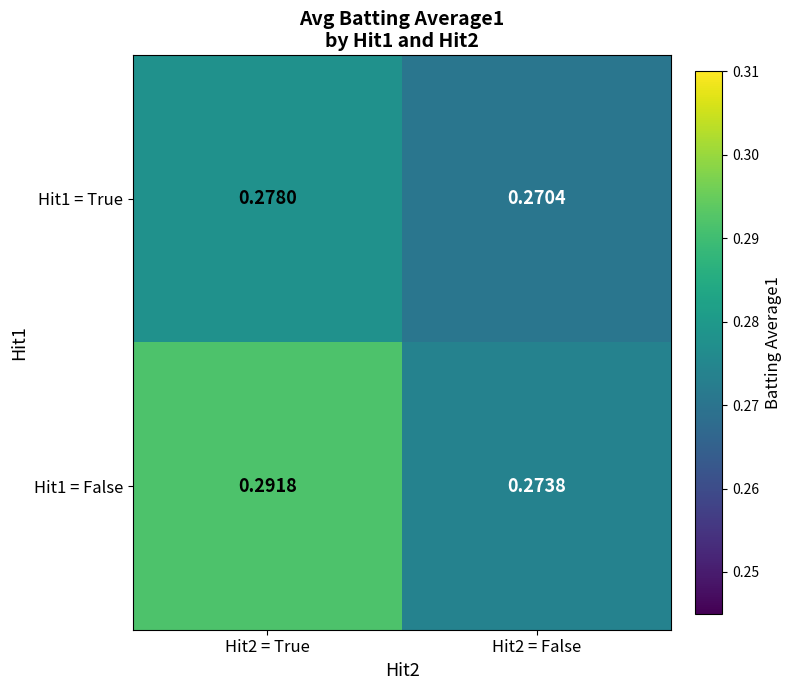

List the series in order of their peak value, highest first.

Hit1 = False, Hit1 = True